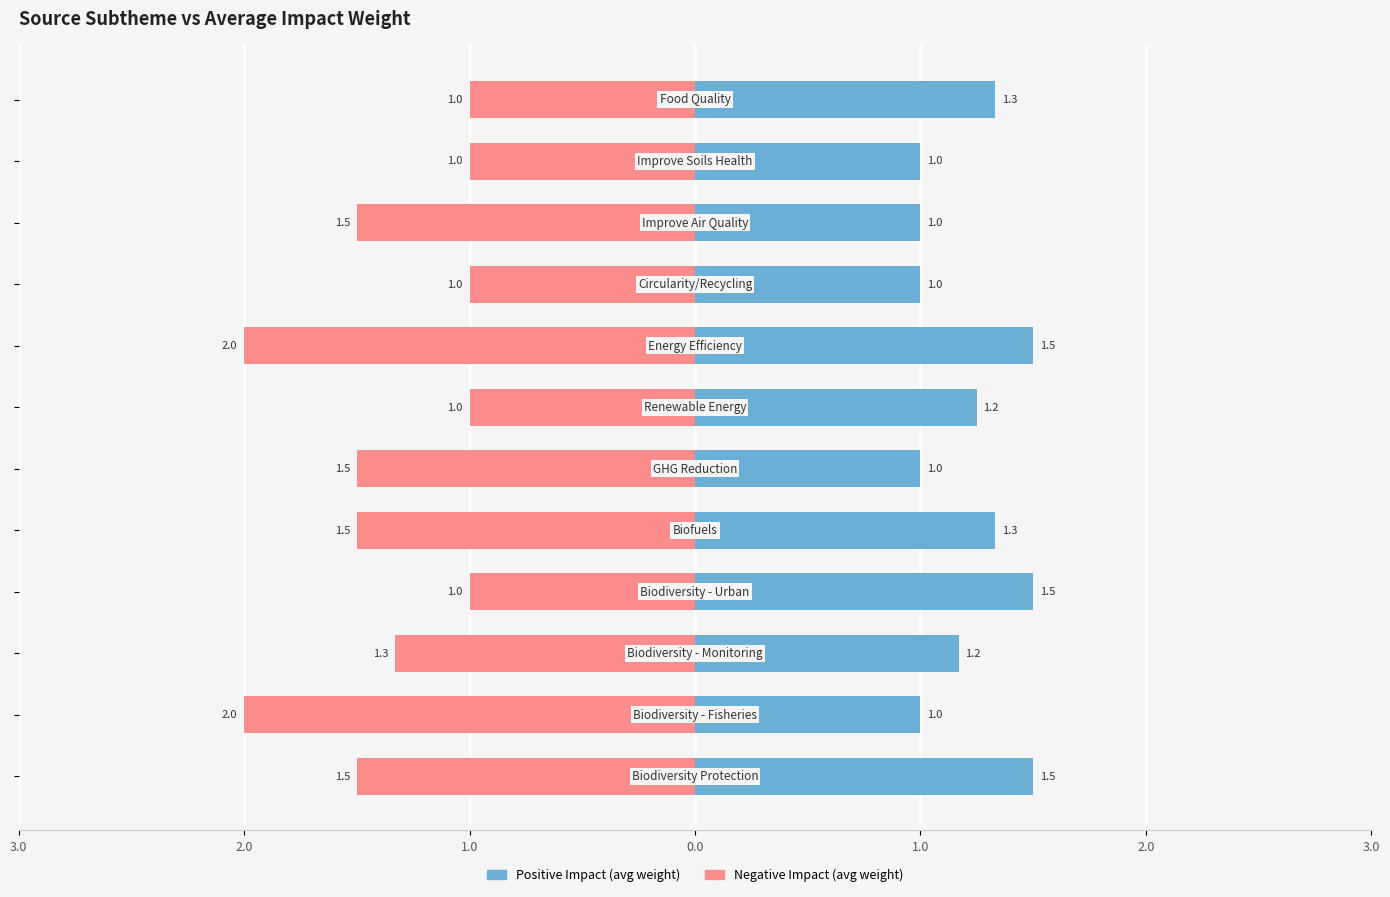

What is the difference between the maximum and minimum values in the Positive Impact (avg weight) series?

0.5